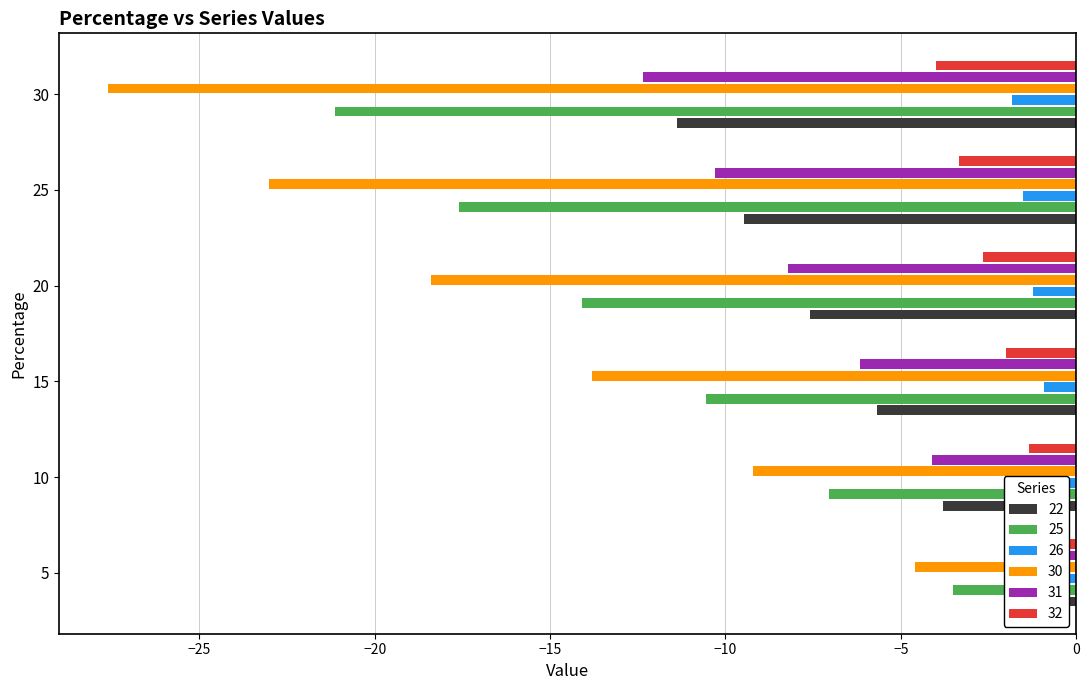

How many values in the 25 series exceed -5?

2